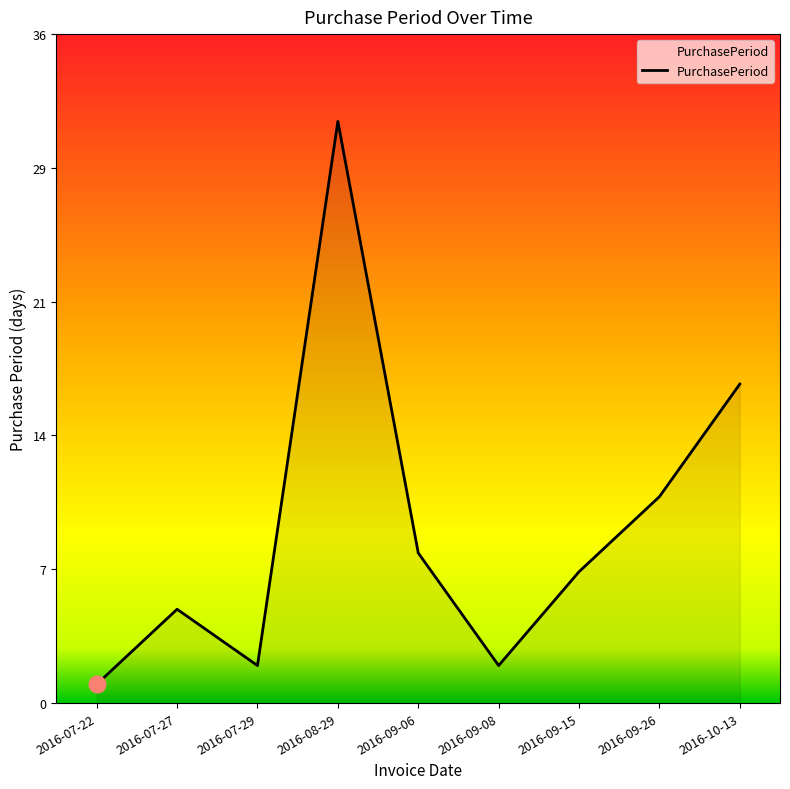

What is the label of the 8th point from the right?

2016-07-27